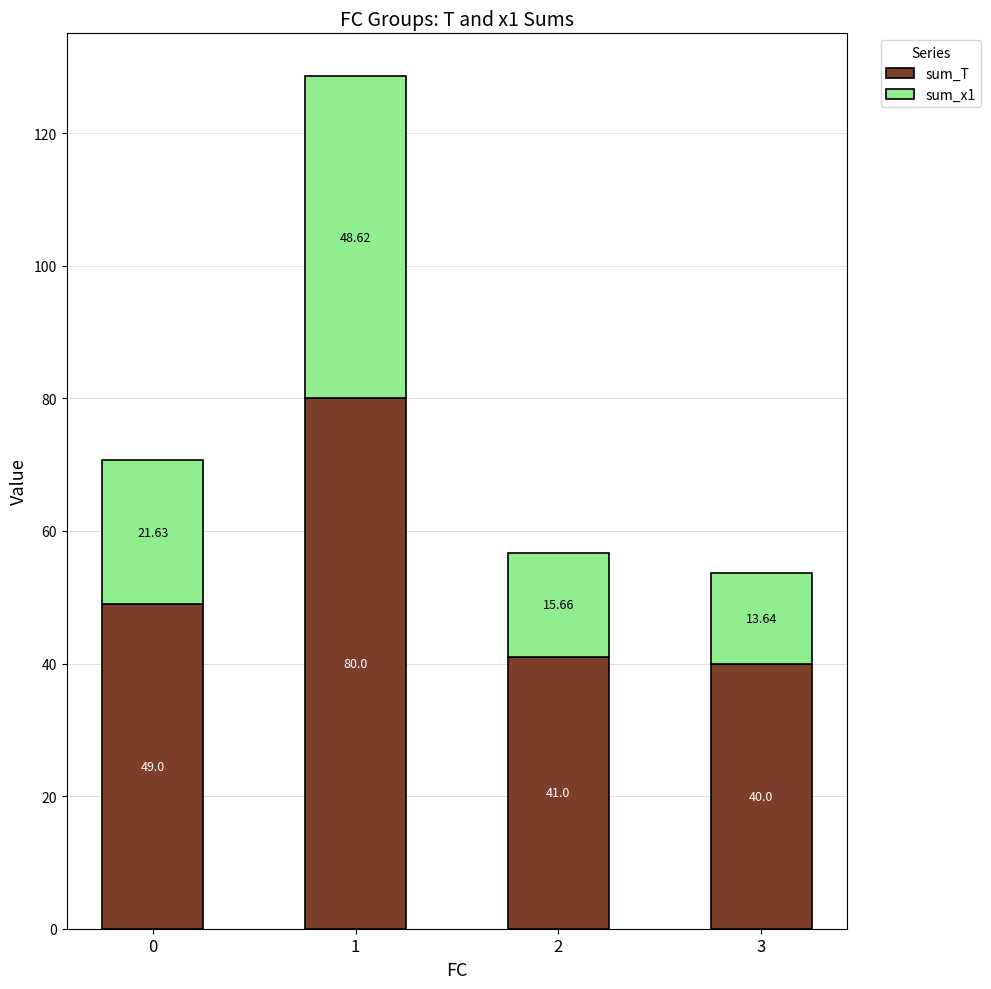

Which category has the lowest value in the sum_T series?

3